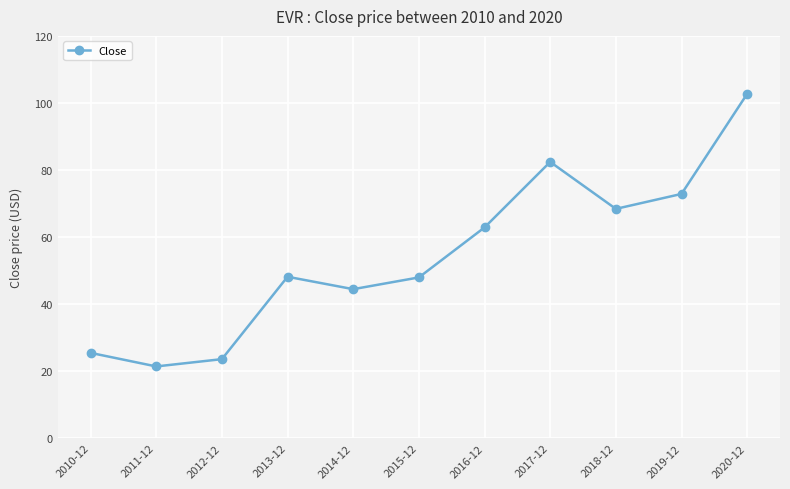

What is the value of the 1st point from the left?

25.4